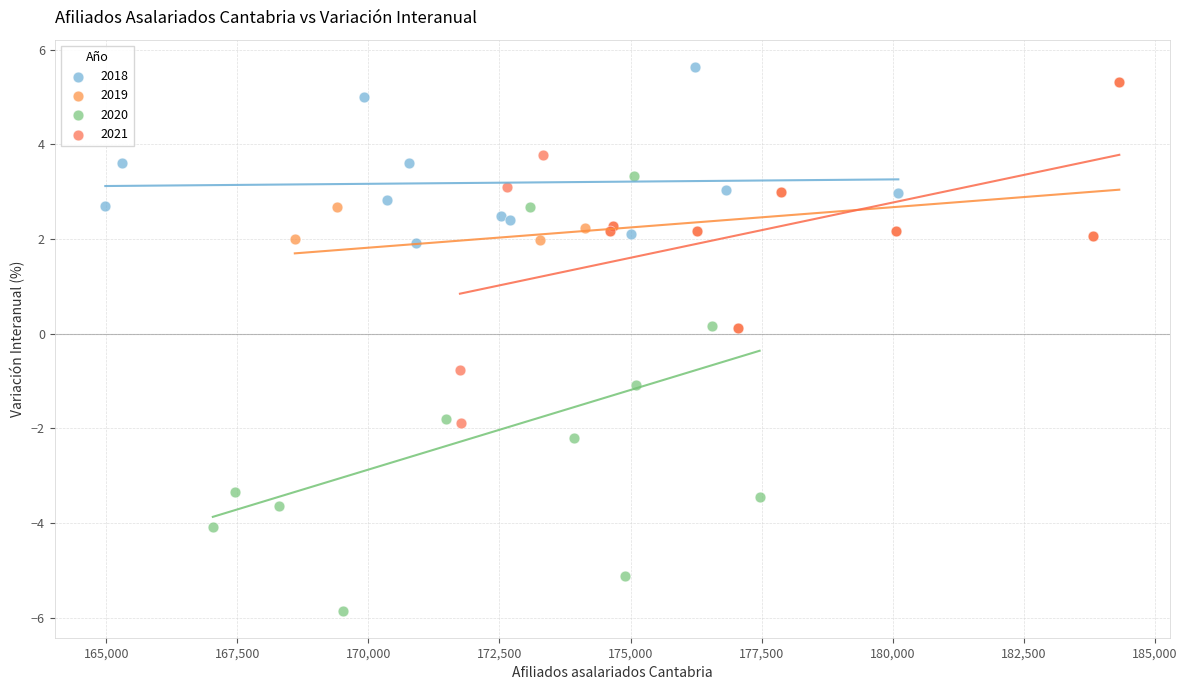

Which series reaches the maximum Y coordinate?

2018